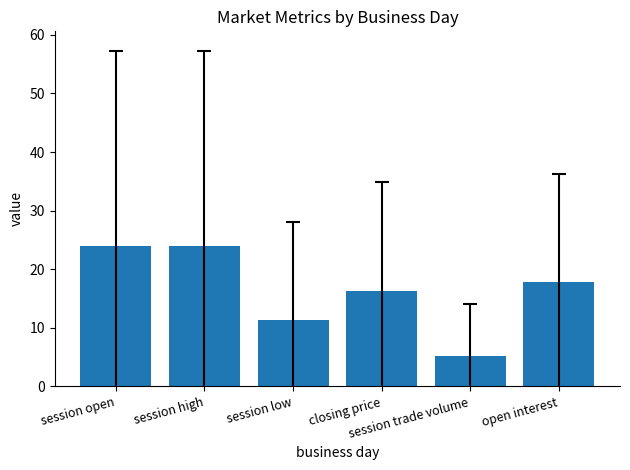

What is the difference between the maximum and second lowest values?

12.6